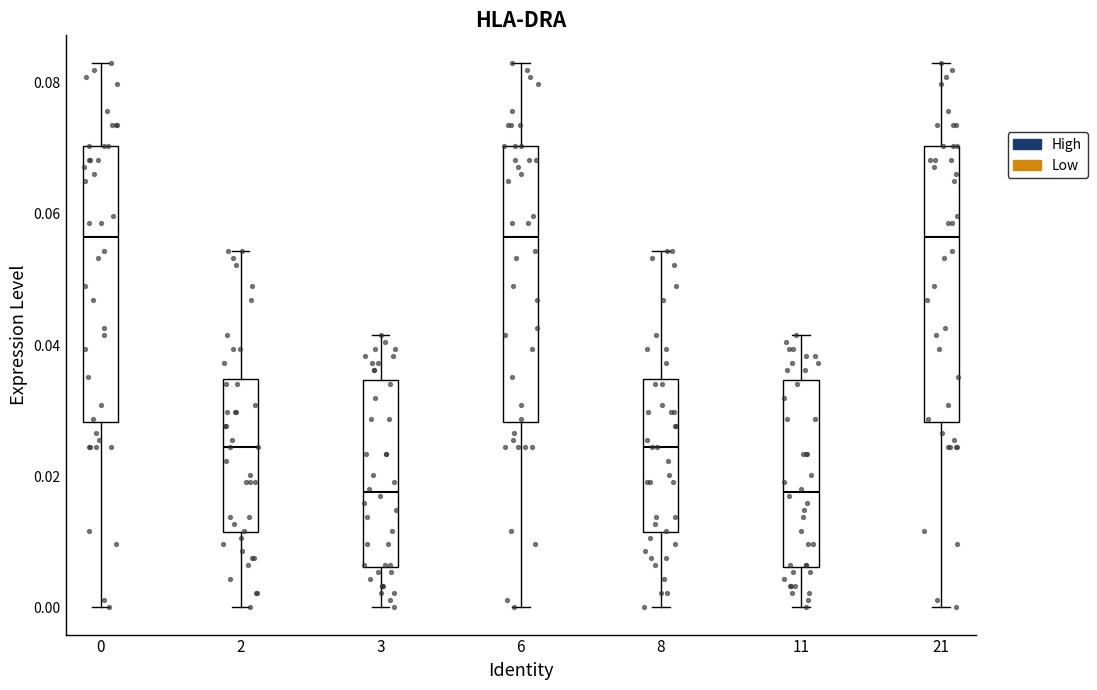

Reading left to right, read every box against the y-axis: the position of its median line, the range the box covers, and the ends of its whiskers. The values are not printed on the chart, so give them approximately, as read against the axis.

0: median 0.056, box 0.028 to 0.070, whiskers 0.000 to 0.084
2: median 0.024, box 0.012 to 0.034, whiskers 0.000 to 0.054
3: median 0.018, box 0.006 to 0.034, whiskers 0.000 to 0.042
6: median 0.056, box 0.028 to 0.070, whiskers 0.000 to 0.084
8: median 0.024, box 0.012 to 0.034, whiskers 0.000 to 0.054
11: median 0.018, box 0.006 to 0.034, whiskers 0.000 to 0.042
21: median 0.056, box 0.028 to 0.070, whiskers 0.000 to 0.084